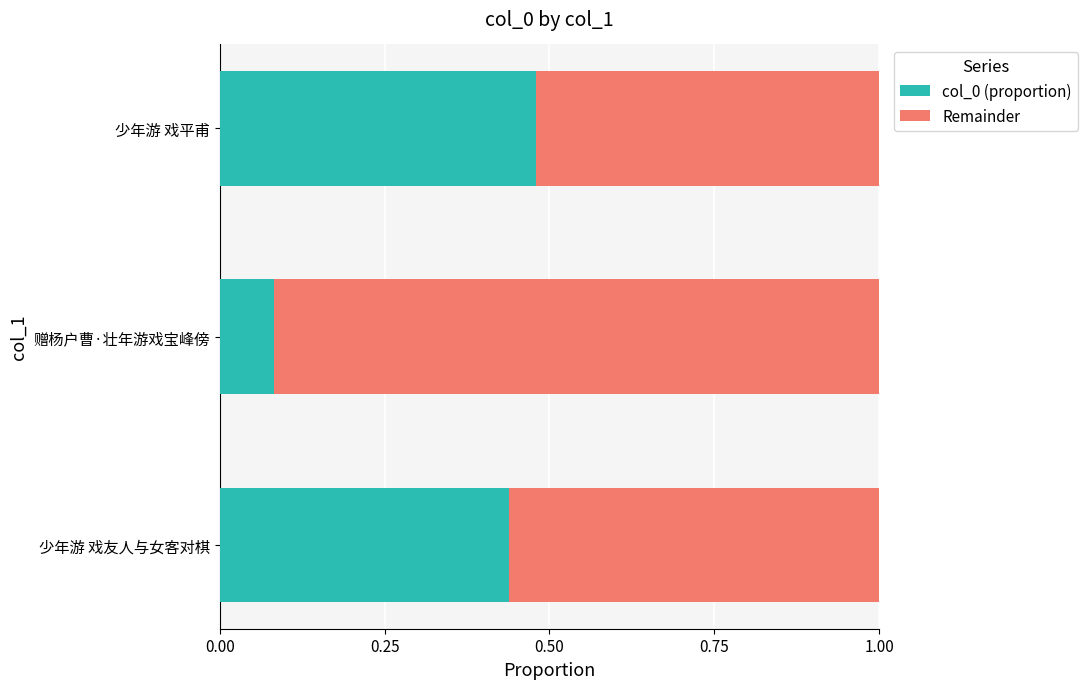

What is the sum of all col_0 (proportion) values?

1.0